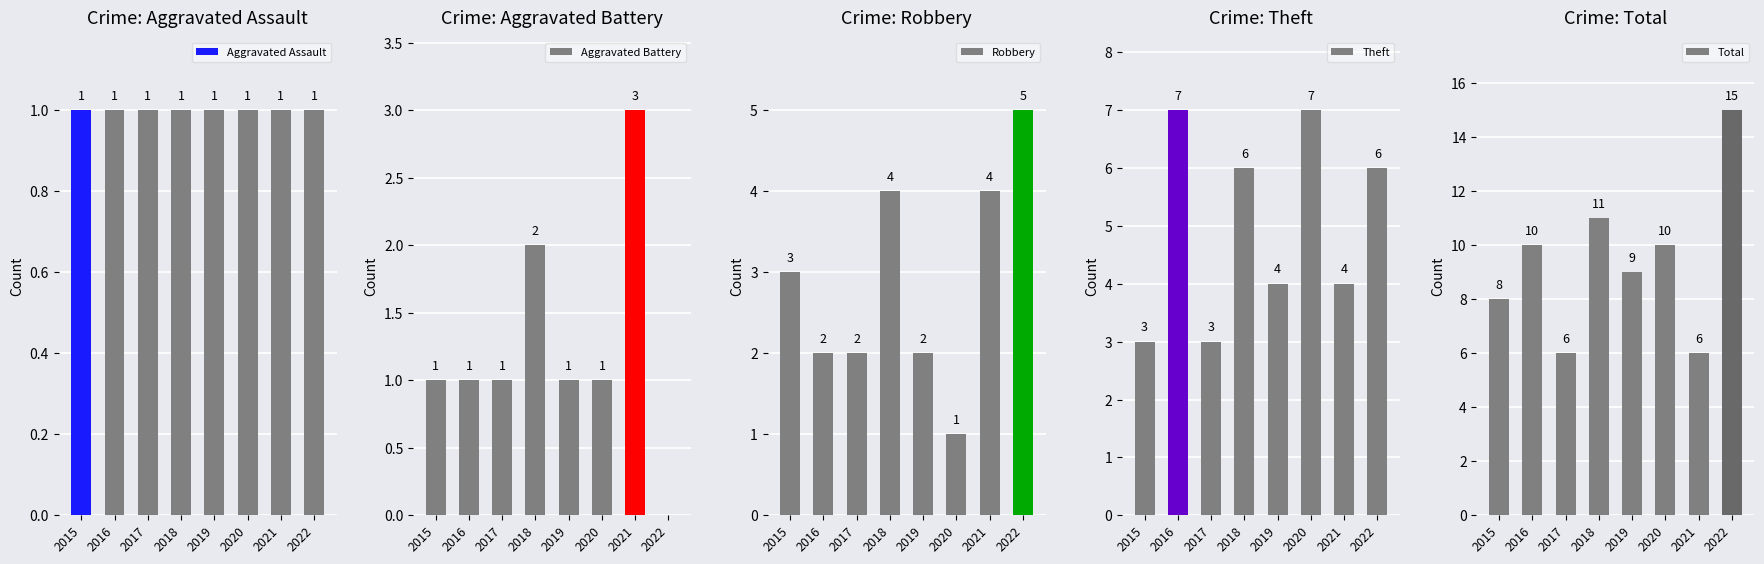

At which category is the sum across all series the highest?

2022